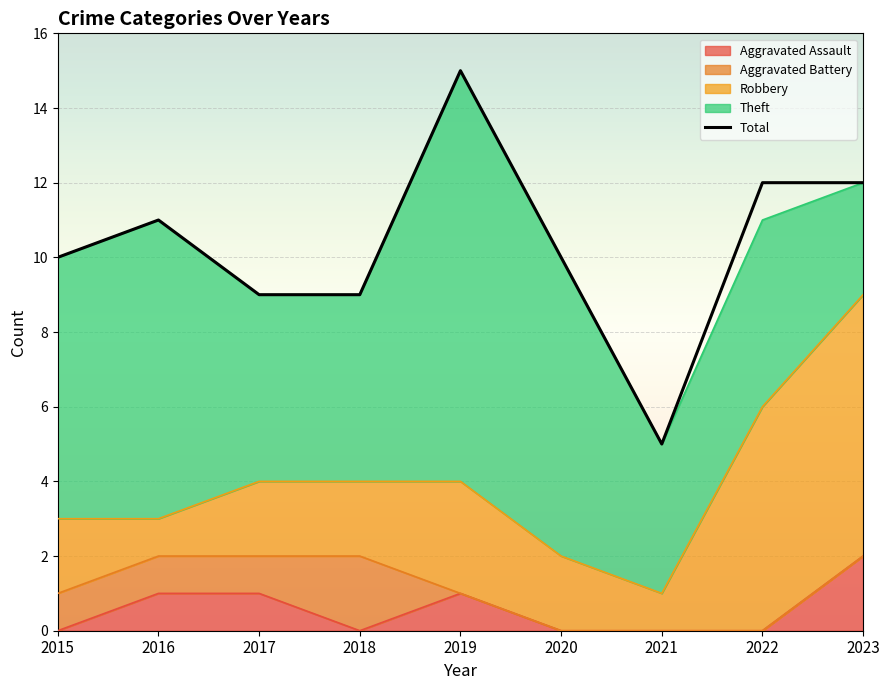

How many interior local valleys (lower than both neighbors) does the data have?

1